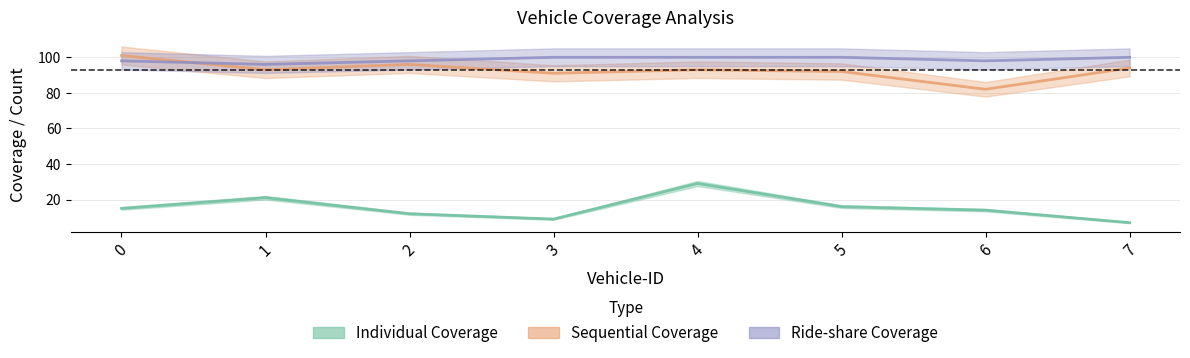

Reading left to right, extract all data points from this chart.

Individual Coverage: 15	21	12	9	29	16	14	7
Sequential Coverage: 101	93	96	91	93	92	82	94
Ride-share Coverage: 98	96	98	100	100	100	98	100